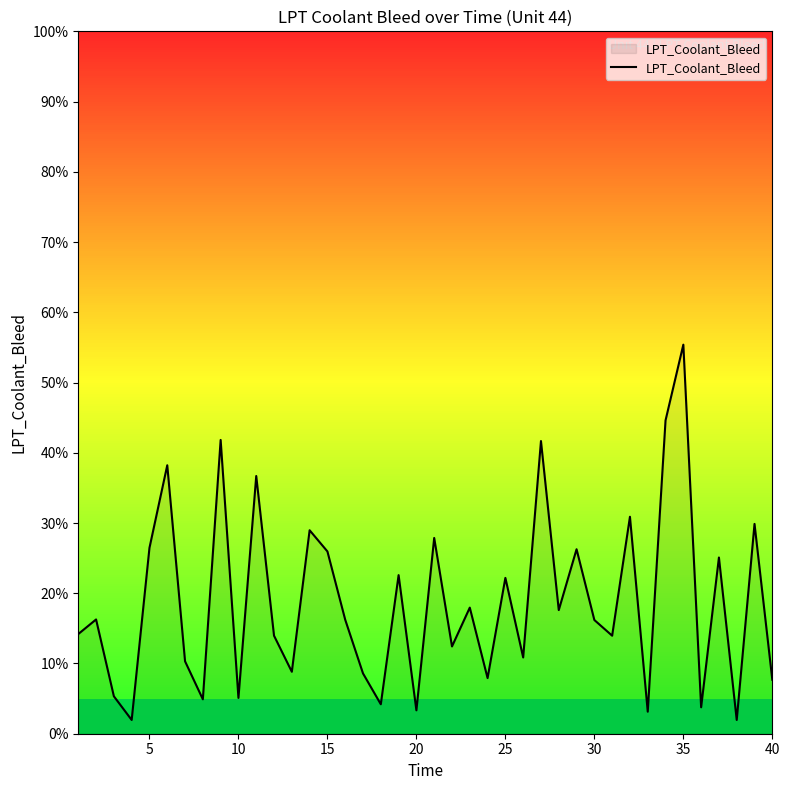

True or false: there are more than 1 points higher than both neighbors.

True